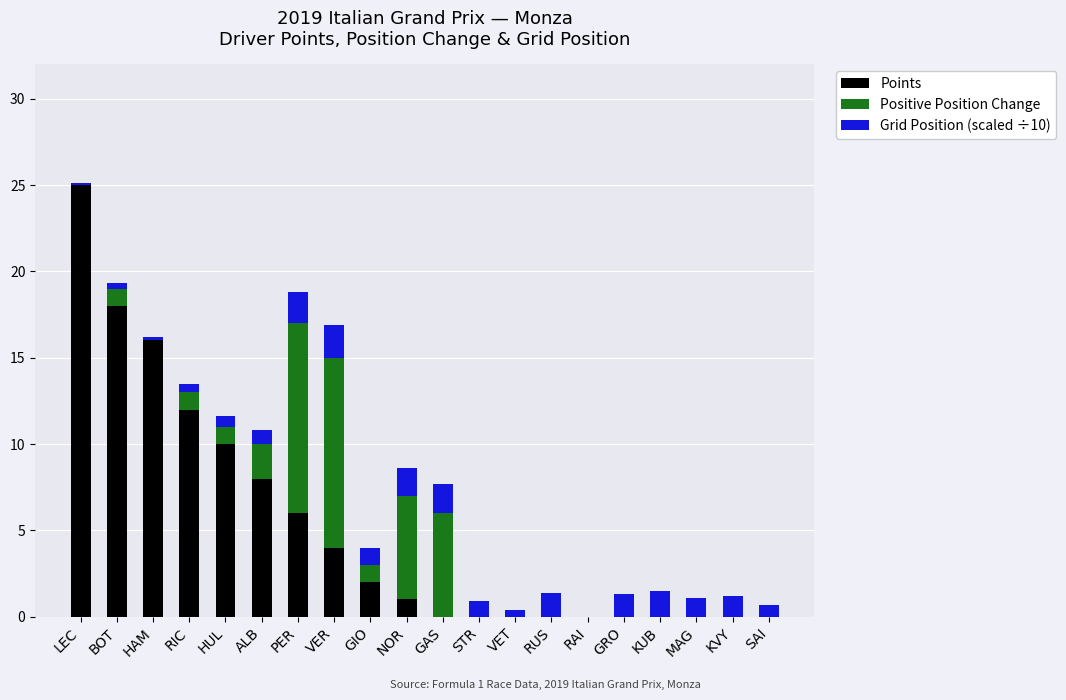

The Points series shows 16.6 at RIC. True or false?

False